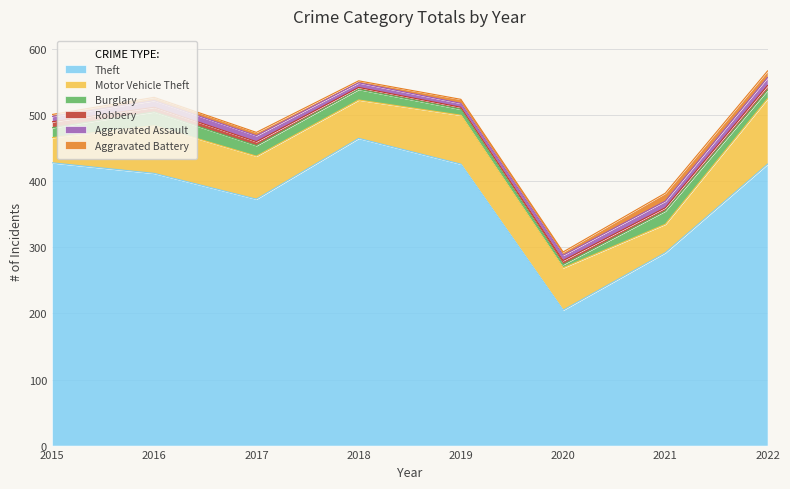

How many data points in Theft are less than 426?

4